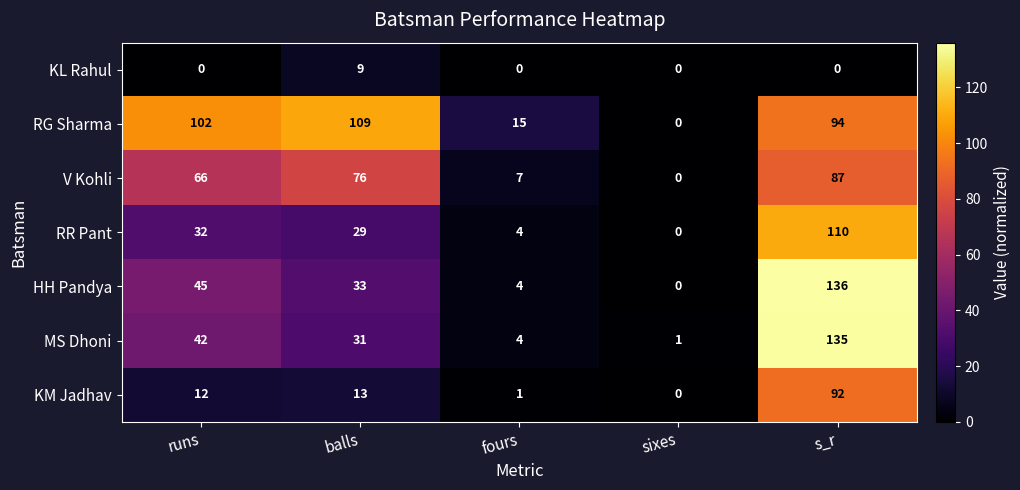

Is it true that RR Pant equals 4 at fours?

True